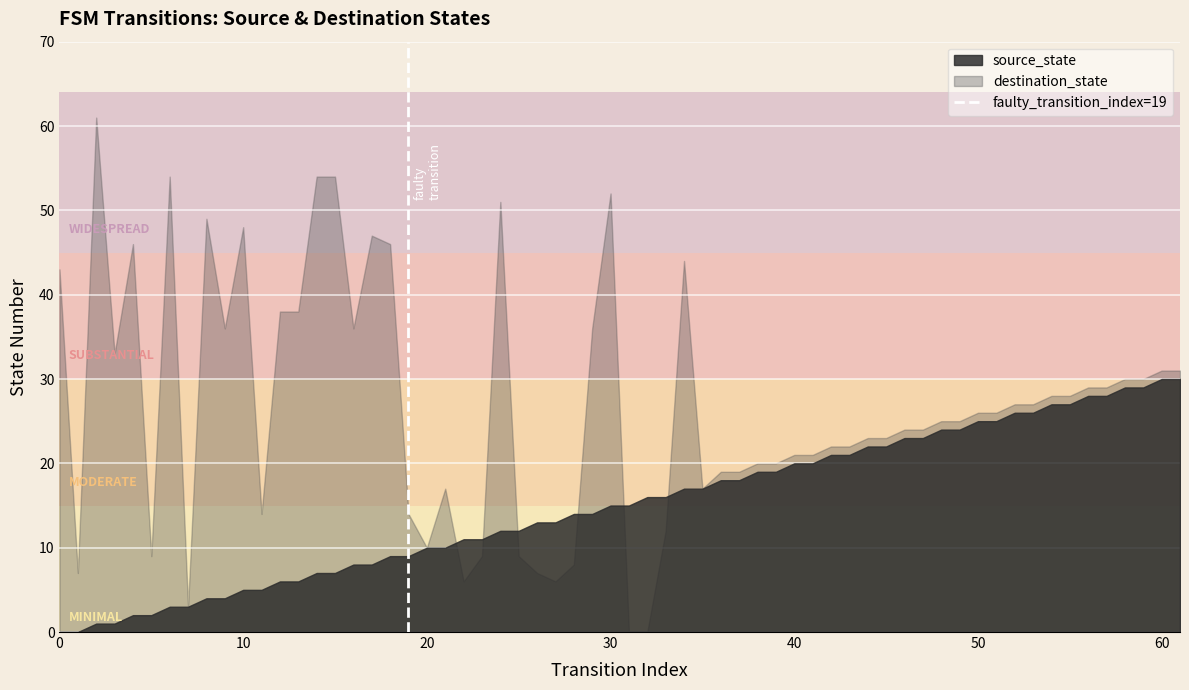

List the series in order of their peak value, highest first.

destination_state, source_state